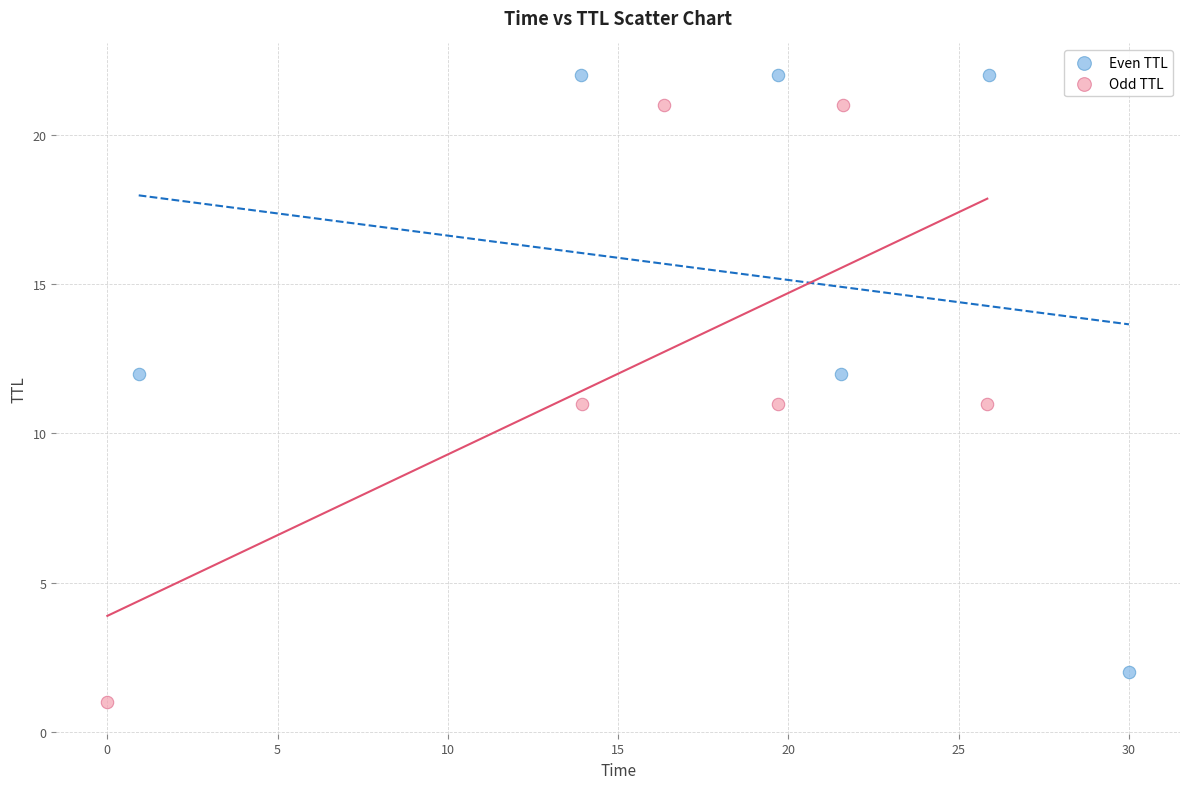

Which series contains the lowest Y value?

Odd TTL